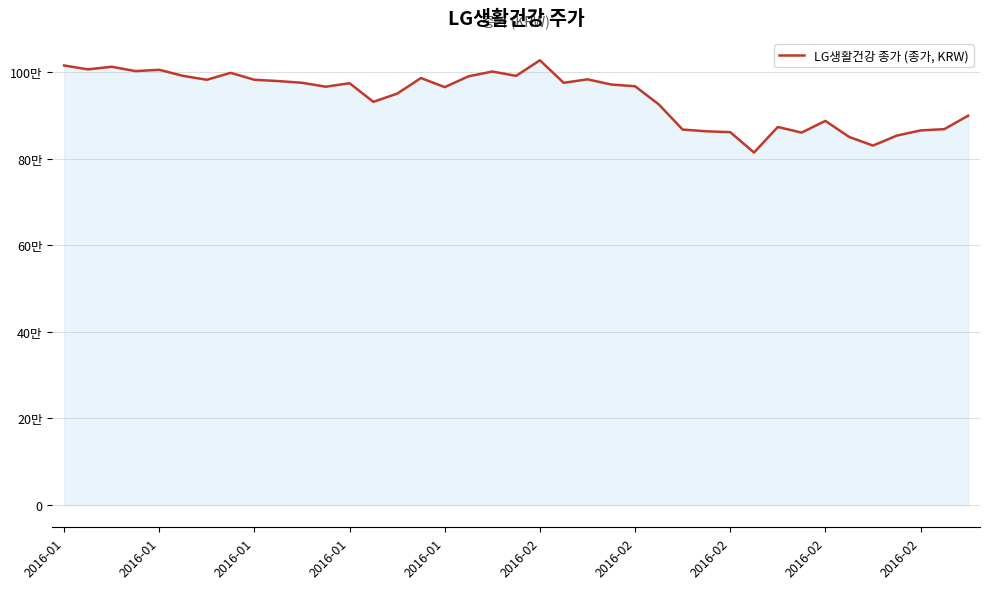

Reading left to right, transcribe all the data shown in this chart.

1015000	1006000	1012000	1002000	1005000	991000	982000	998000	982000	979000	975000	966000	974000	931000	950000	986000	965000	990000	1001000	991000	1027000	975000	983000	971000	967000	925000	867000	863000	861000	814000	873000	860000	887000	850000	830000	853000	865000	868000	899000